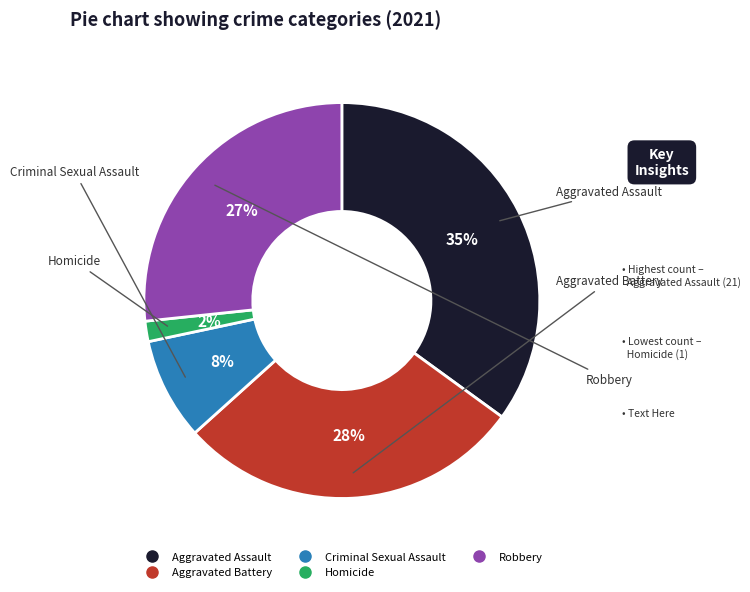

What percentage is the Aggravated Assault slice, to the nearest percent?

35%